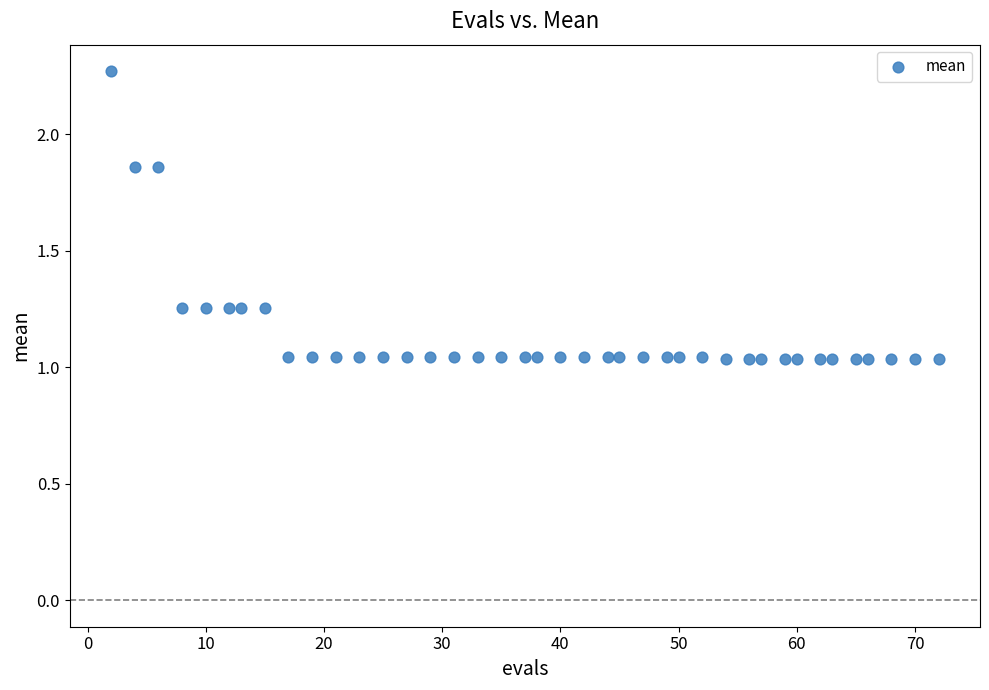

What is the range of X values (max minus min)?

70.0